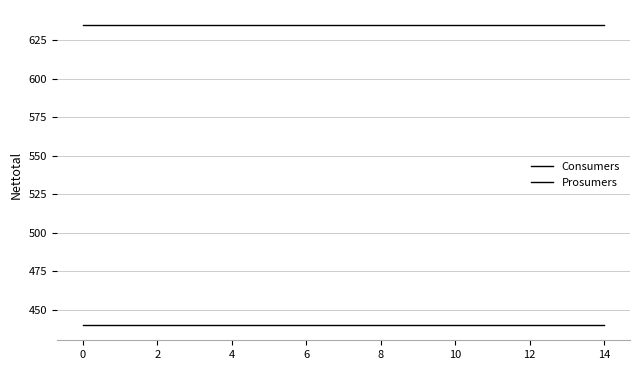

Count the number of data series in this chart.

2